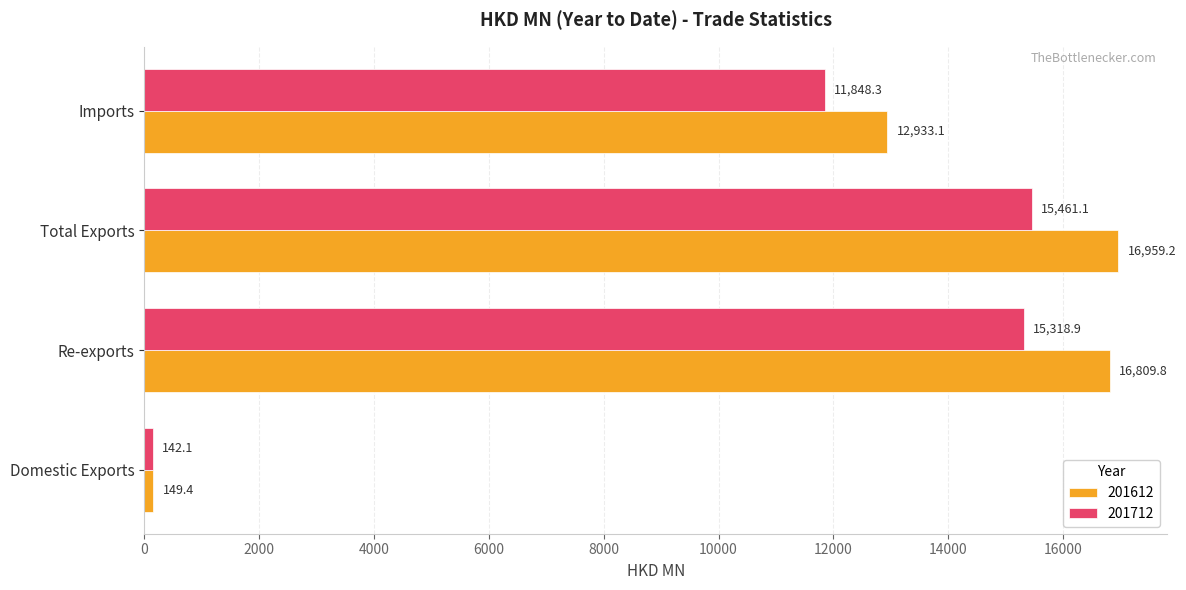

Is it true that 201612 equals 18147.6 at Imports?

False